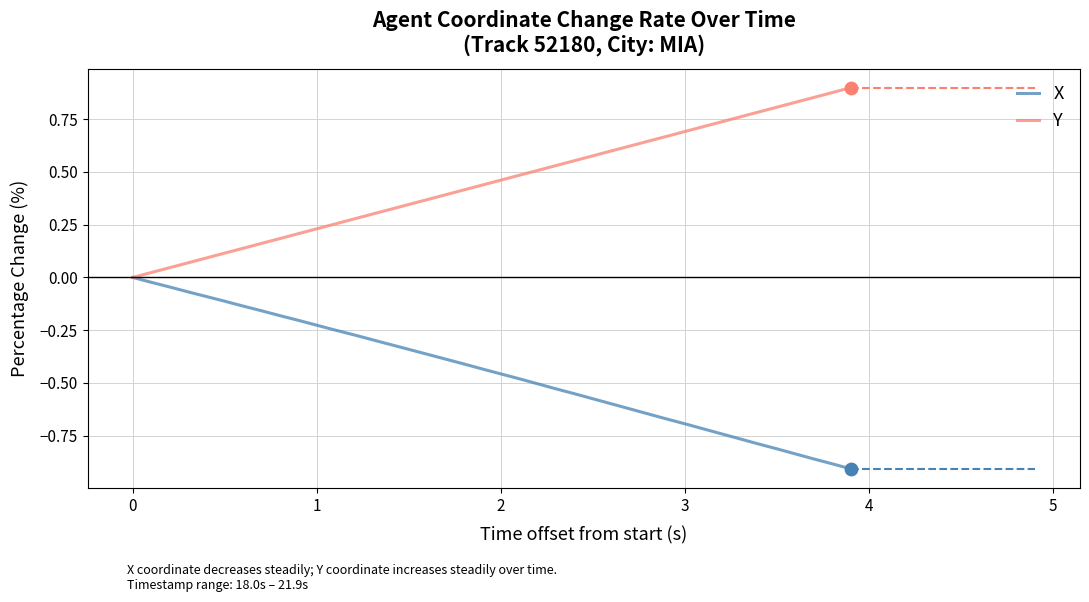

Which series has the largest total across all categories?

Y